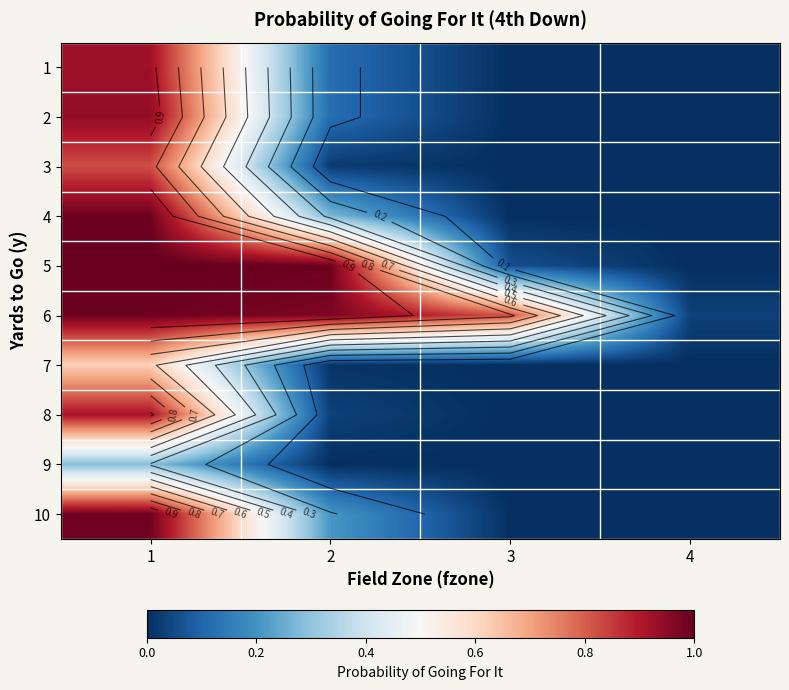

At 3, list the series in order from largest to smallest.

6, 5, 10, 4, 1, 2, 3, 7, 8, 9